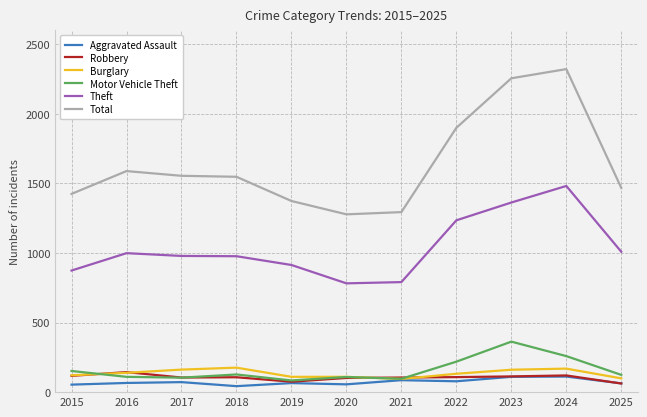

What is the smallest value displayed?

43